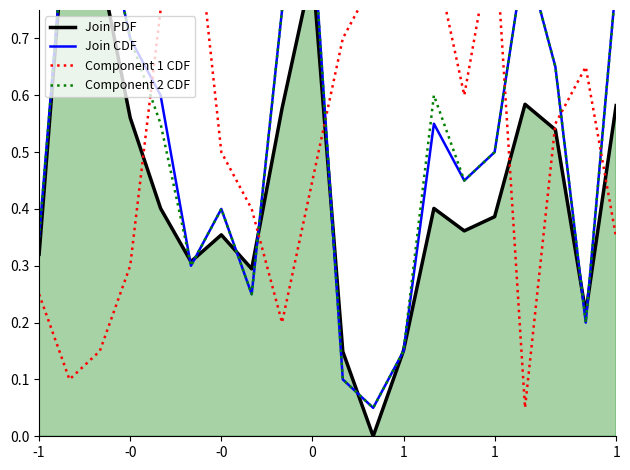

Is it true that Join PDF equals 0.4 at 1?

True